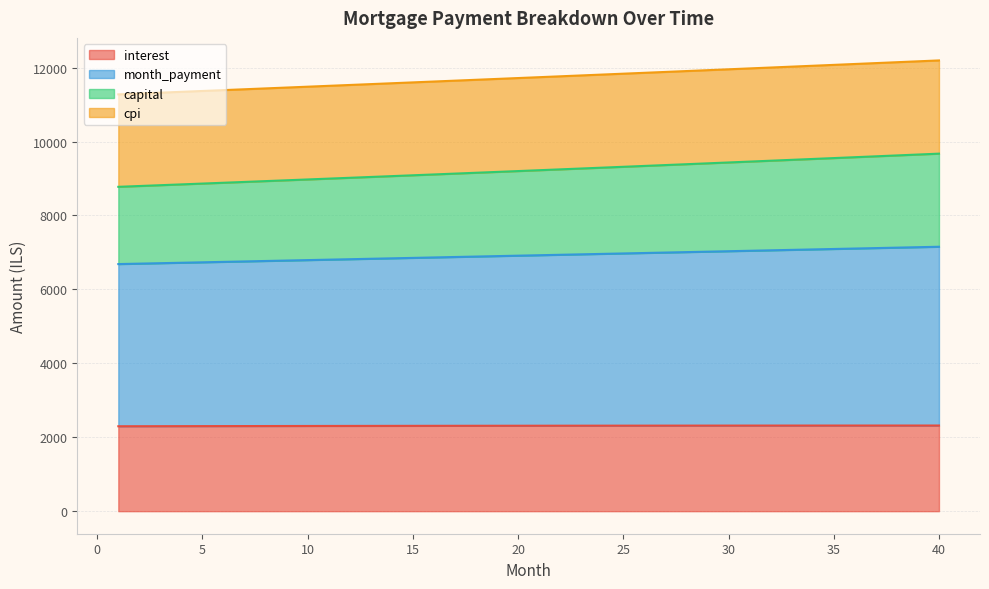

True or false: interest and month_payment cross at least once.

False